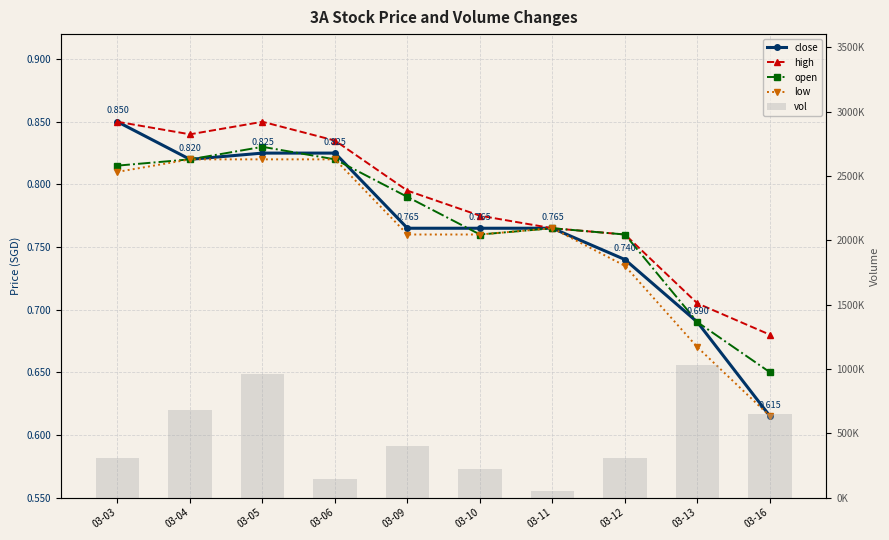

List the labels in order of open value, largest first.

03-05, 03-04, 03-06, 03-03, 03-09, 03-11, 03-10, 03-12, 03-13, 03-16